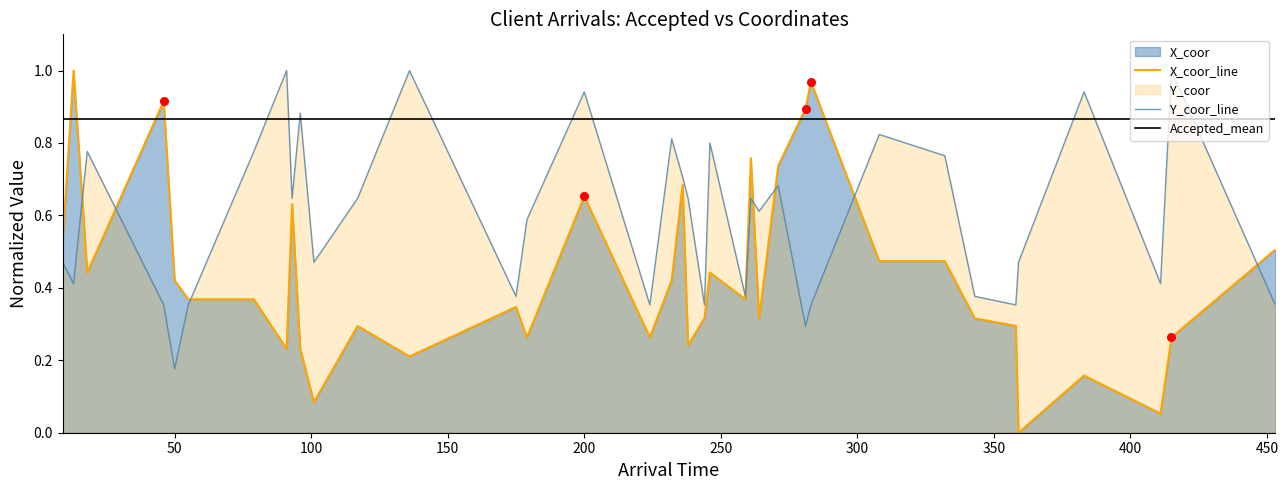

Is the value of X_coor at 259 greater than the value of Y_coor at 175?

No